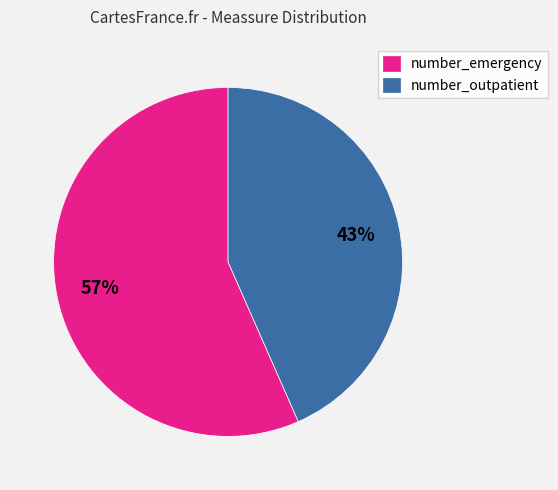

Rank the categories by value from lowest to highest.

number_outpatient, number_emergency